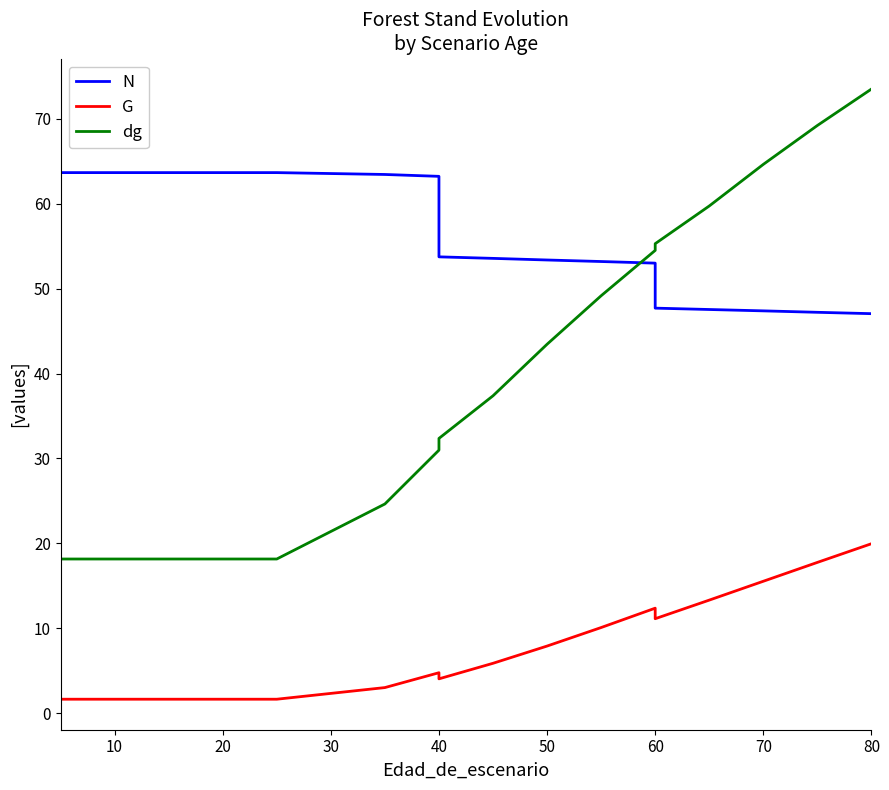

How many data points in N are less than 53?

5